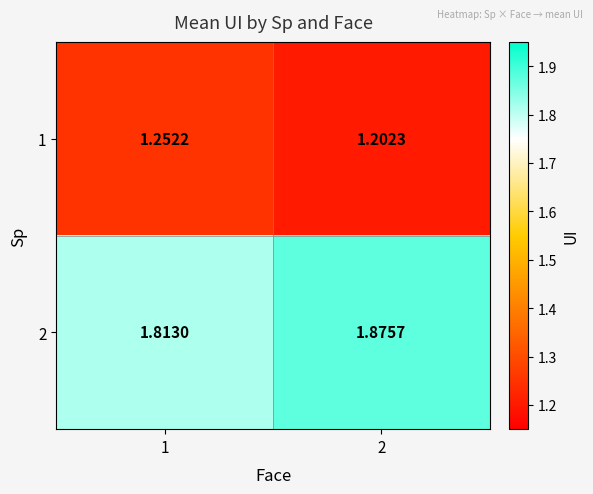

Reading left to right, extract all data points from this chart.

1: 1=1.3	2=1.2
2: 1=1.8	2=1.9